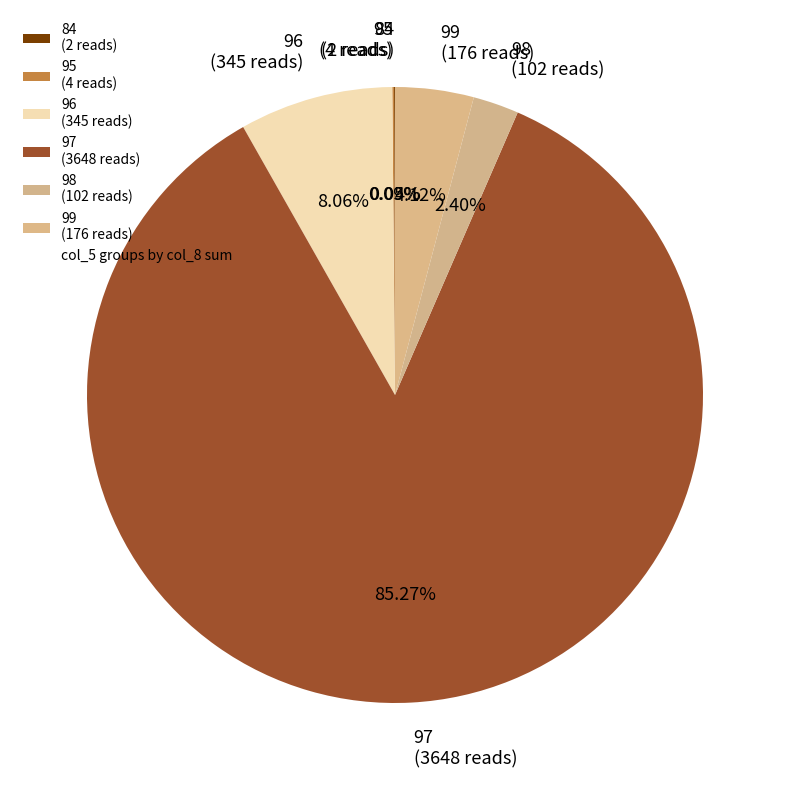

Is there a majority slice in this chart?

Yes